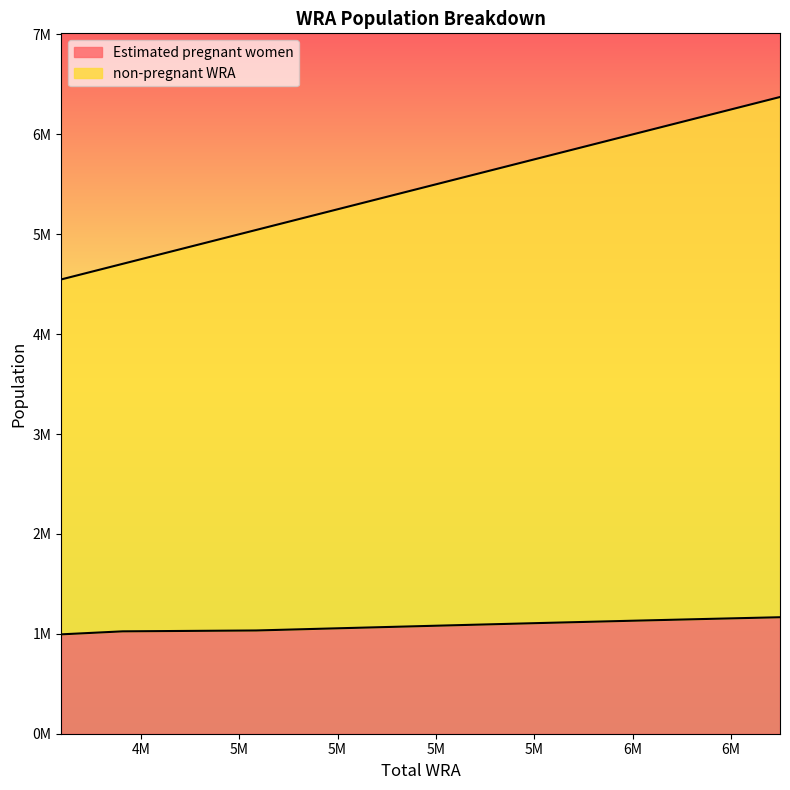

The Estimated pregnant women series shows 1591582.6 at 5972000. True or false?

False